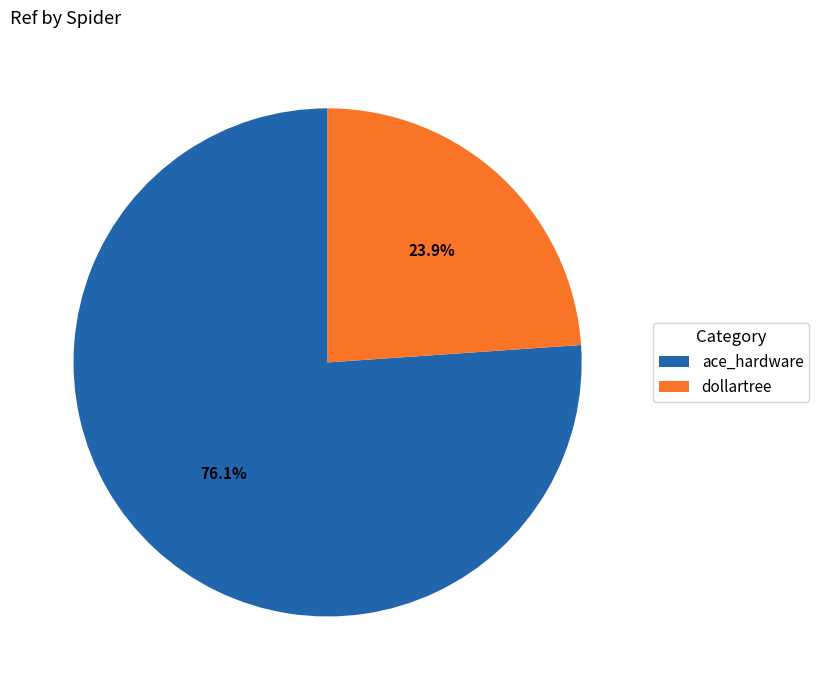

What is the majority slice?

ace_hardware